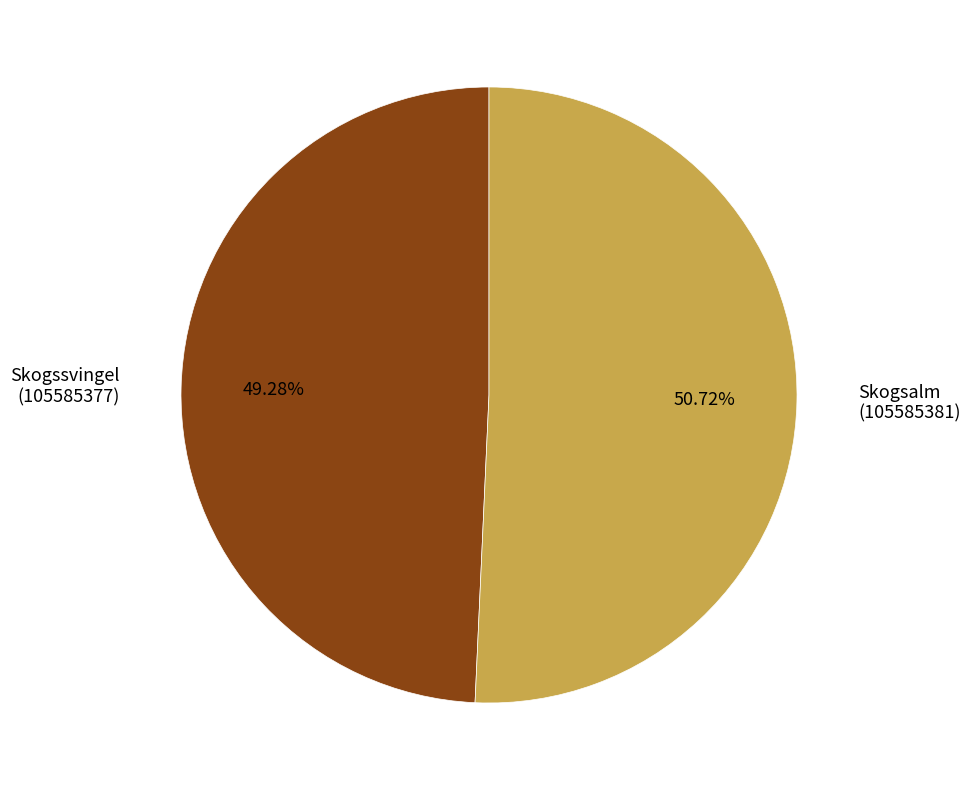

To the nearest percent, what is the difference between the largest and smallest slice percentages?

1%